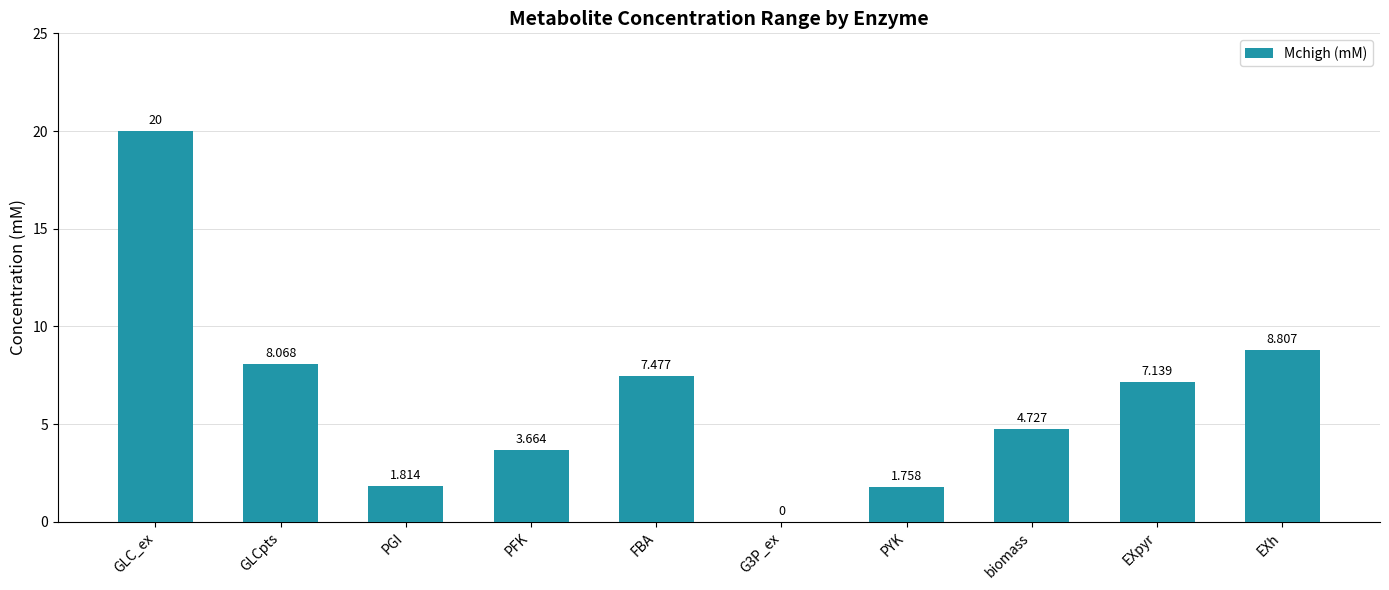

Between biomass and FBA, which is larger?

FBA